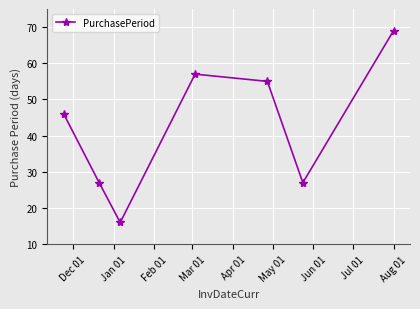

What is the value of the 4th point from the left?

57